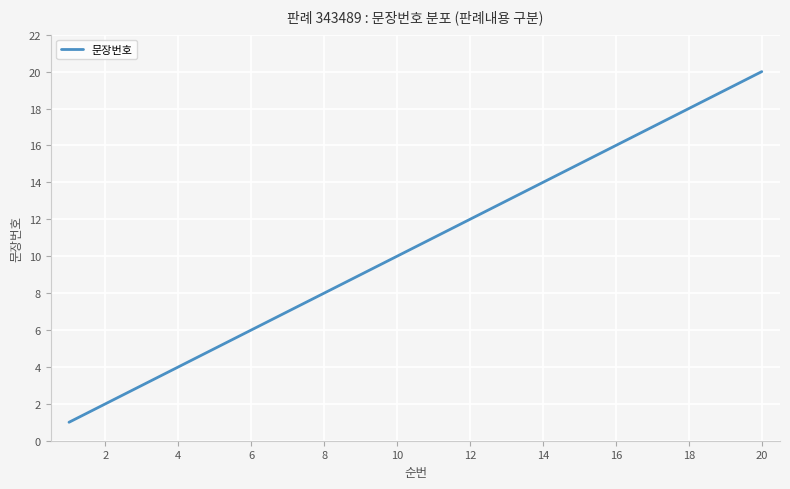

What is the maximum value shown in the chart?

20